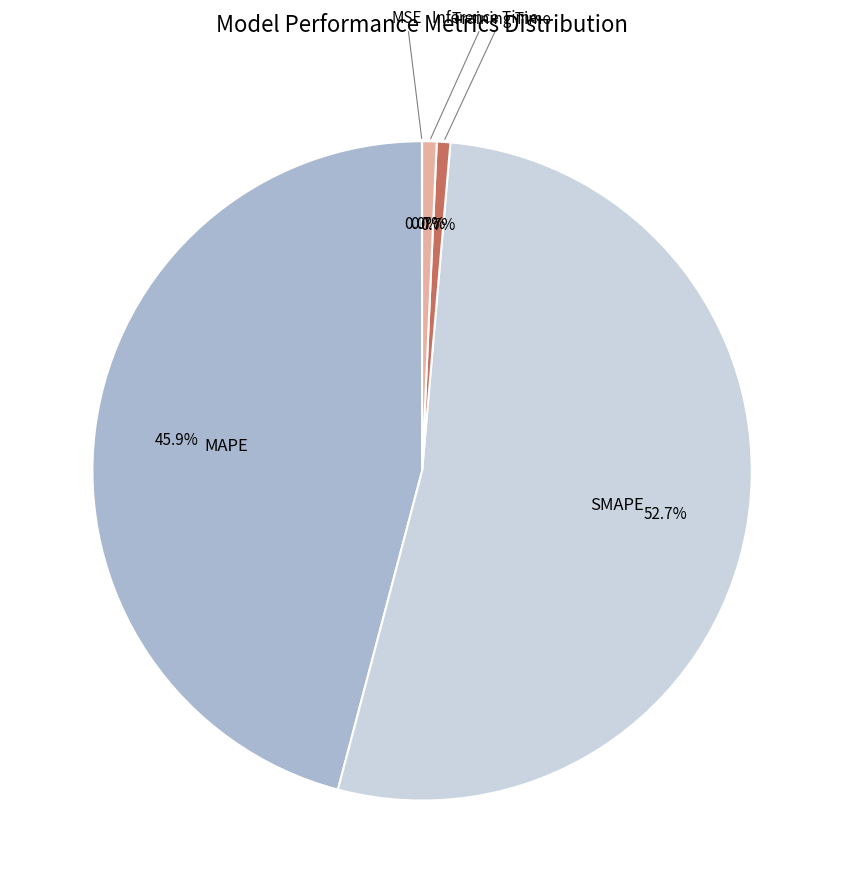

Does any single category account for the majority?

Yes